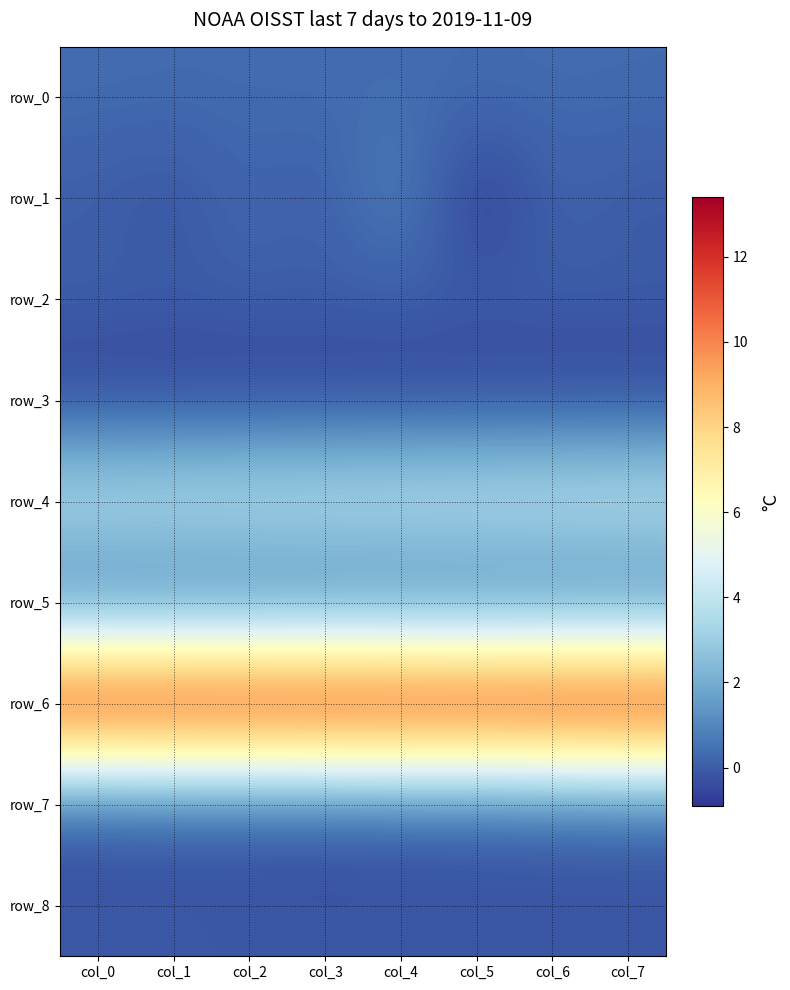

Which series has the largest total across all categories?

row_6